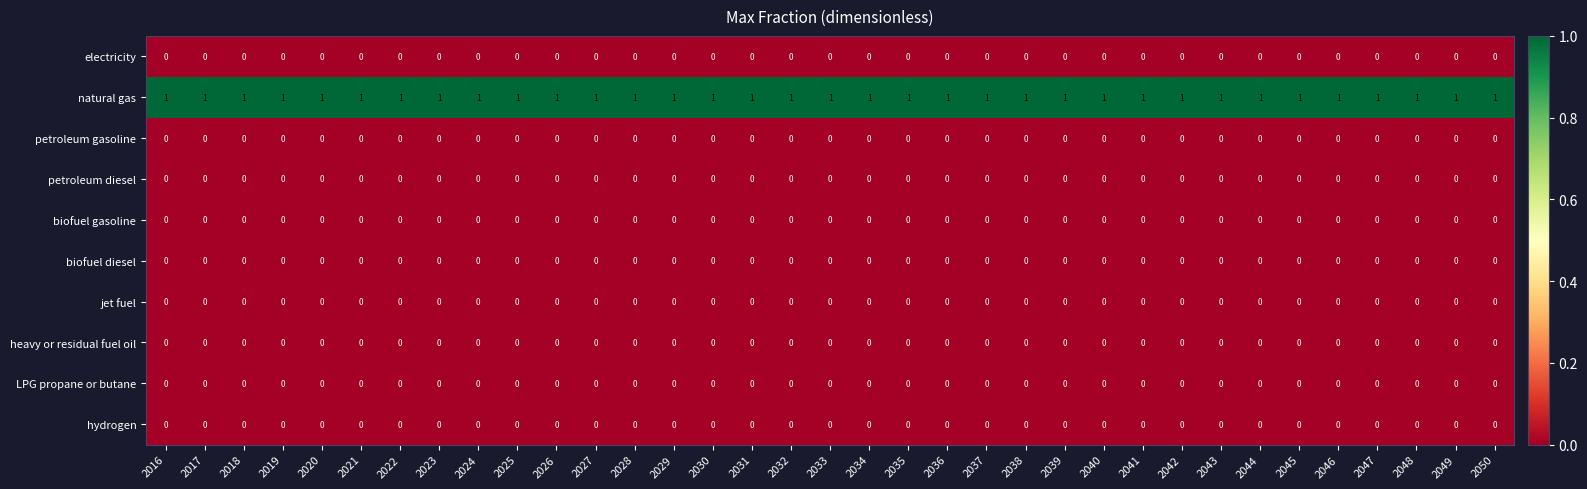

At how many categories does at least one series exceed 0?

35